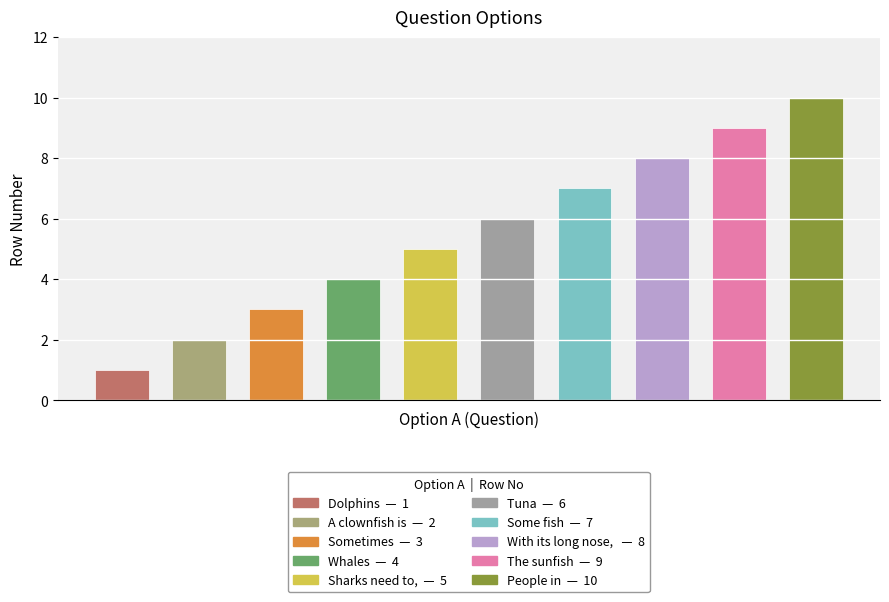

What is the greatest value displayed?

10